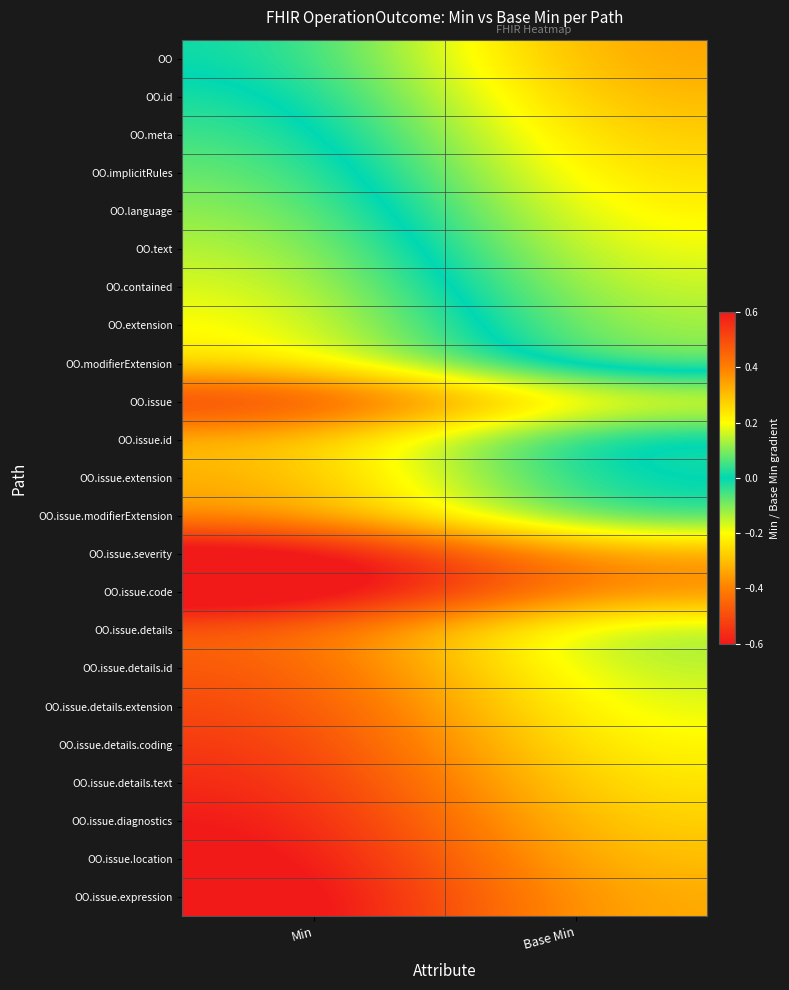

At Min, list the series in order from smallest to largest.

OO, OO.id, OO.meta, OO.implicitRules, OO.language, OO.text, OO.contained, OO.extension, OO.modifierExtension, OO.issue.id, OO.issue.extension, OO.issue.modifierExtension, OO.issue.details, OO.issue.details.id, OO.issue.details.extension, OO.issue.details.coding, OO.issue, OO.issue.details.text, OO.issue.diagnostics, OO.issue.location, OO.issue.expression, OO.issue.severity, OO.issue.code